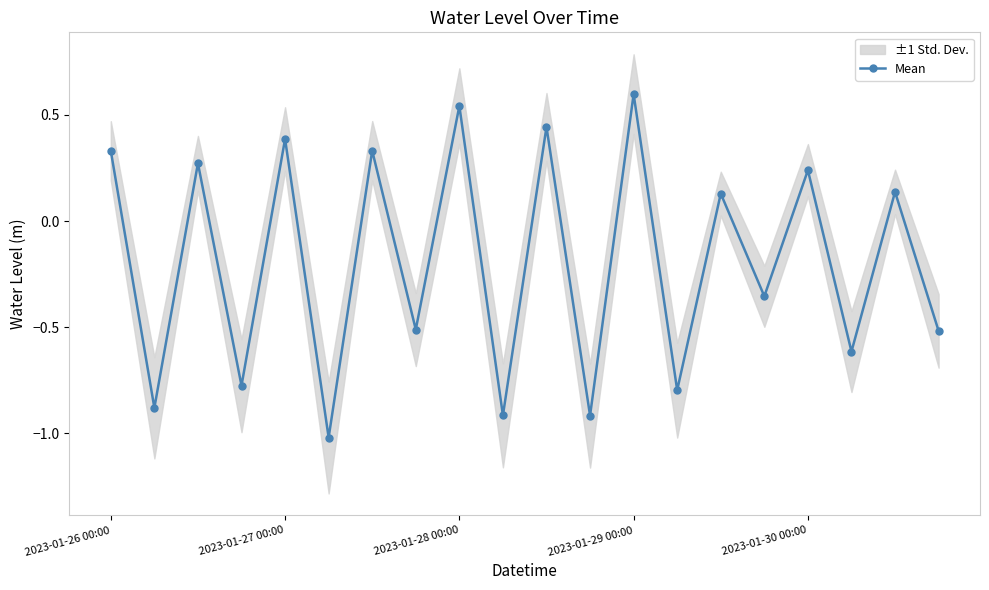

Does the chart have visible grid lines?

No